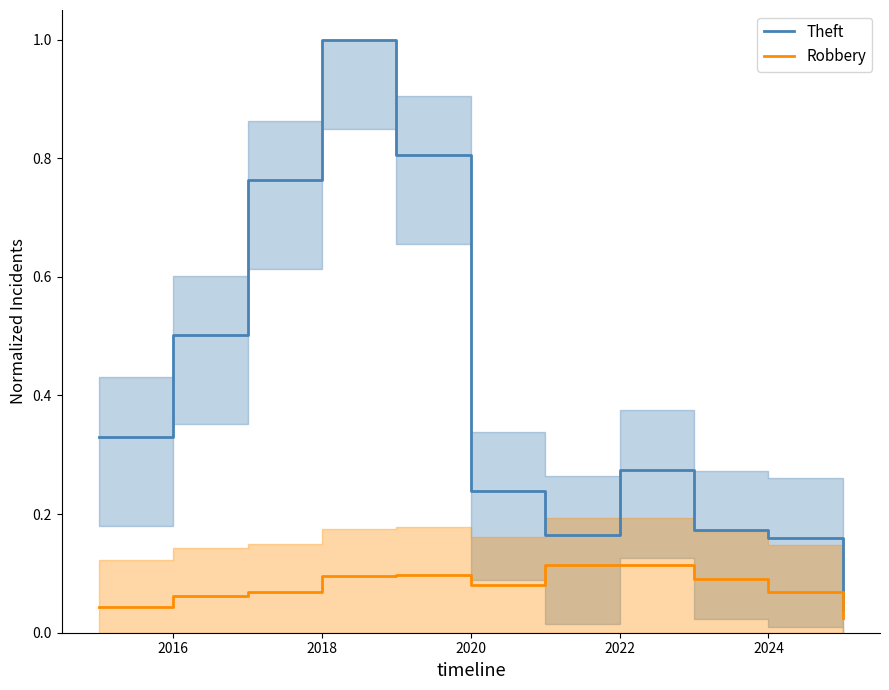

In Theft, how many points are lower than both neighbors (excluding endpoints)?

1